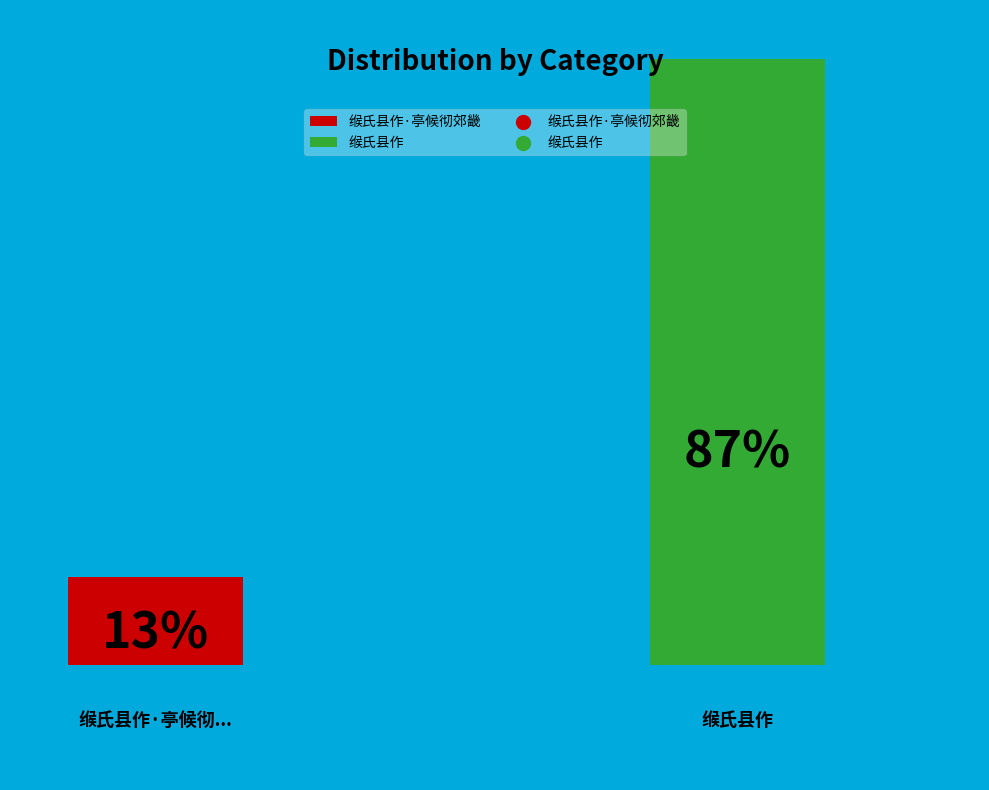

What is the largest slice in the pie chart?

缑氏县作